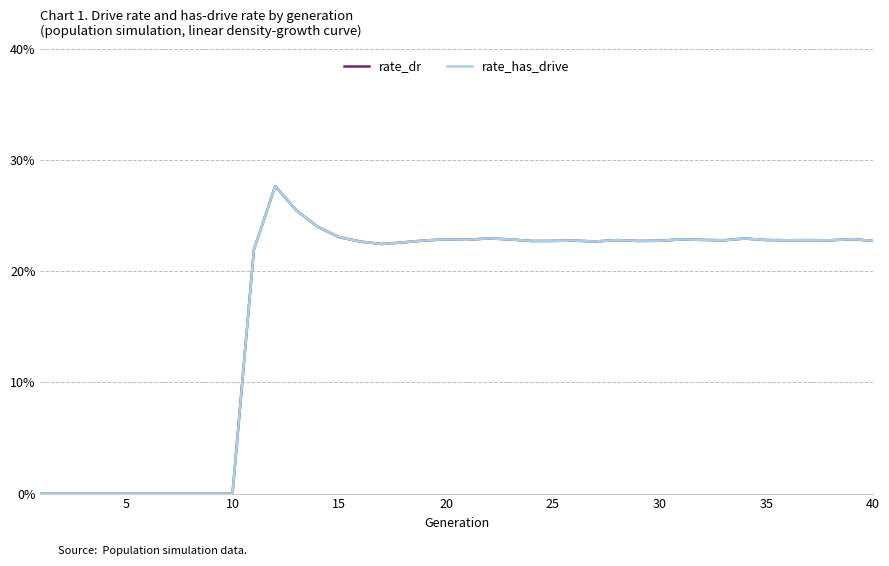

Does the chart have visible grid lines?

Yes